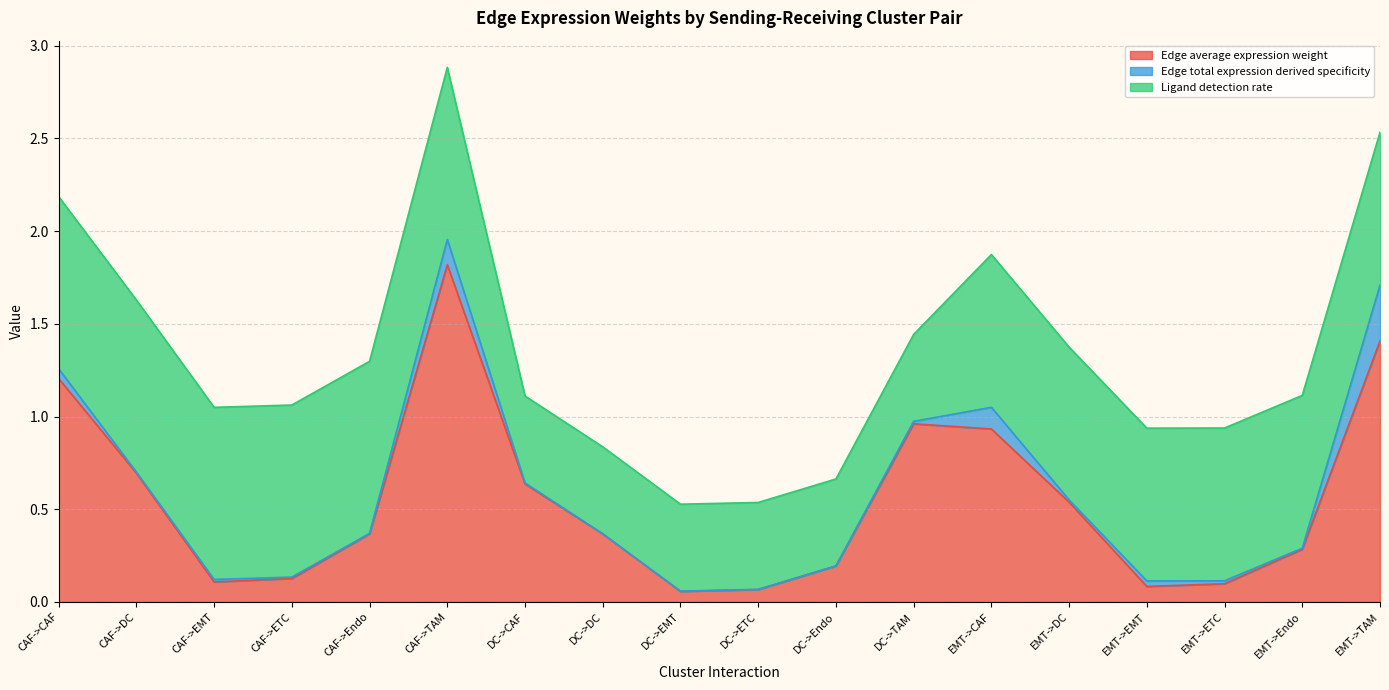

Does the chart display data point markers on the line(s)?

No